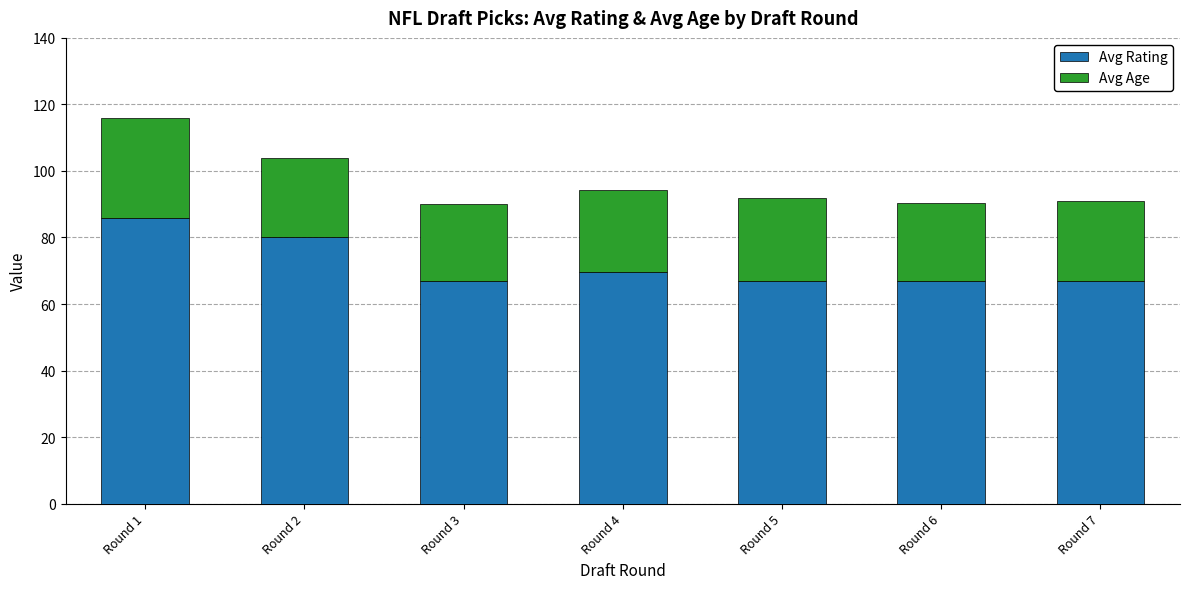

At which category is the sum across all series the highest?

Round 1